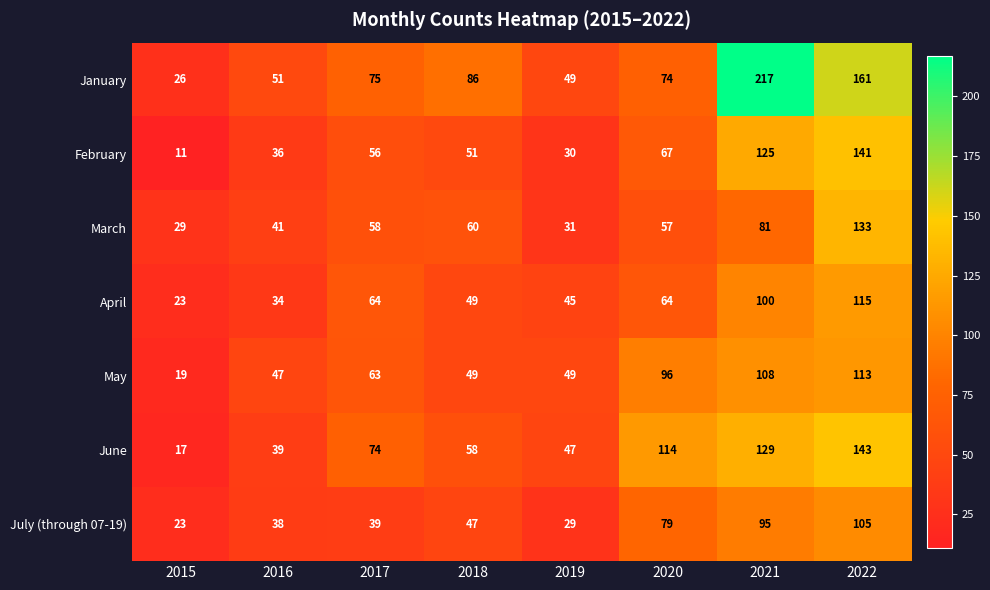

At which category does the chart reach its minimum across all series?

2015